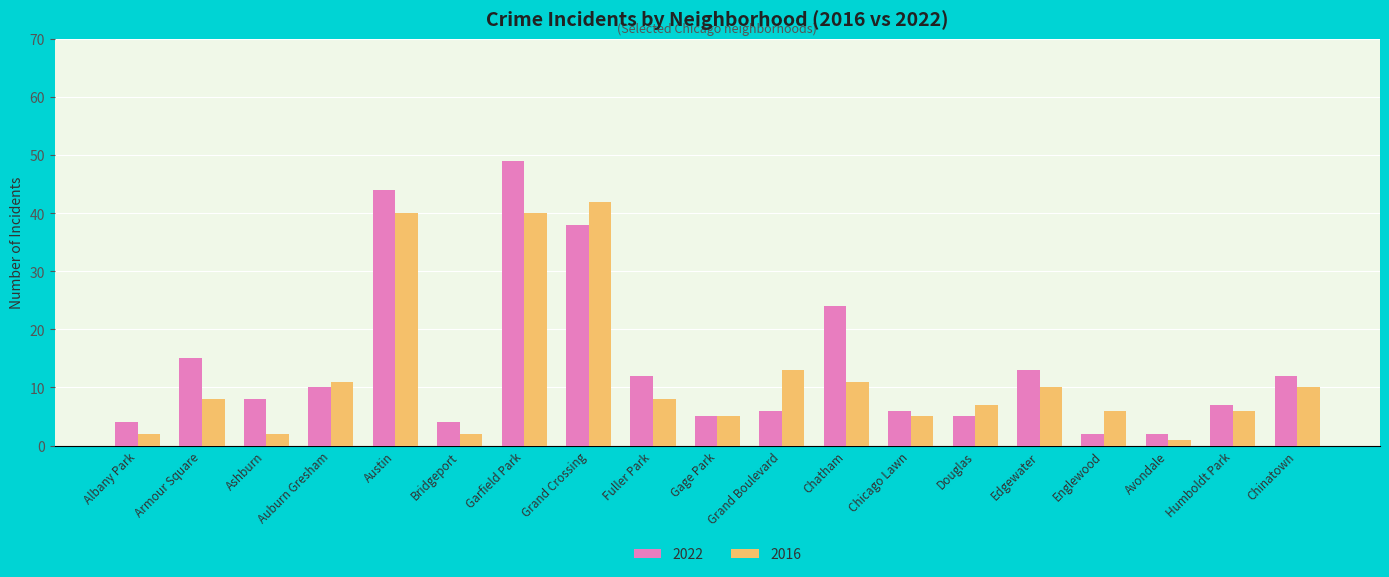

What is the approximate value of 2016 at Chatham, to the nearest 10?

10